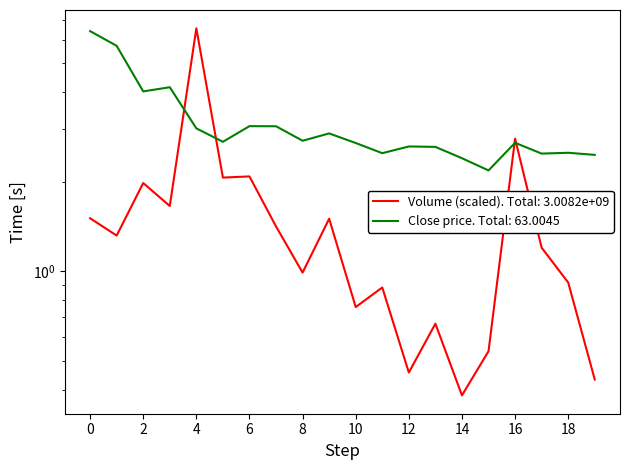

Reading left to right, what are all the values shown in this chart?

close: 6.4	5.7	4.0	4.2	3.0	2.7	3.1	3.1	2.7	2.9	2.7	2.5	2.6	2.6	2.4	2.2	2.7	2.5	2.5	2.5
volume: 1.5	1.3	2.0	1.7	6.6	2.1	2.1	1.4	1.0	1.5	0.8	0.9	0.5	0.7	0.4	0.5	2.8	1.2	0.9	0.4